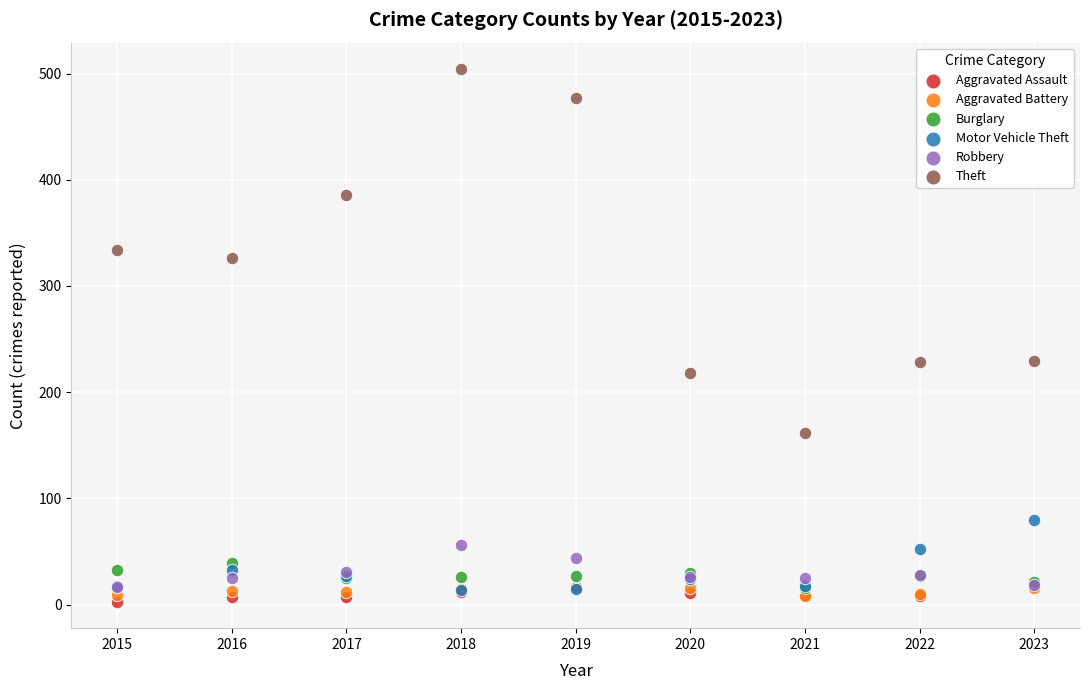

What are all the series names shown in the legend?

Aggravated Assault, Aggravated Battery, Burglary, Motor Vehicle Theft, Robbery, Theft